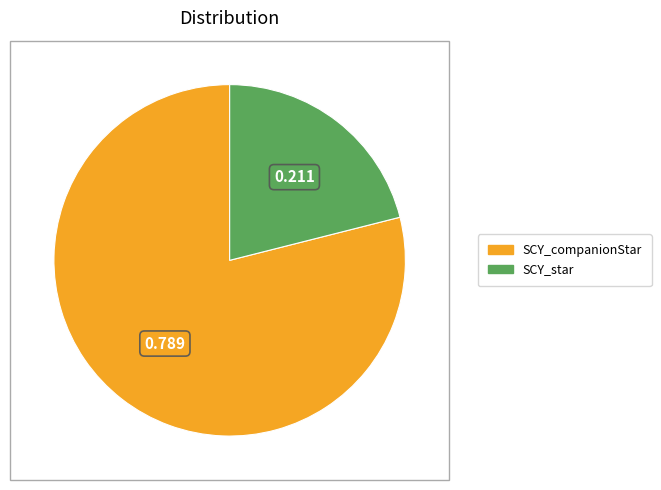

Rank the categories by value from lowest to highest.

SCY_star, SCY_companionStar